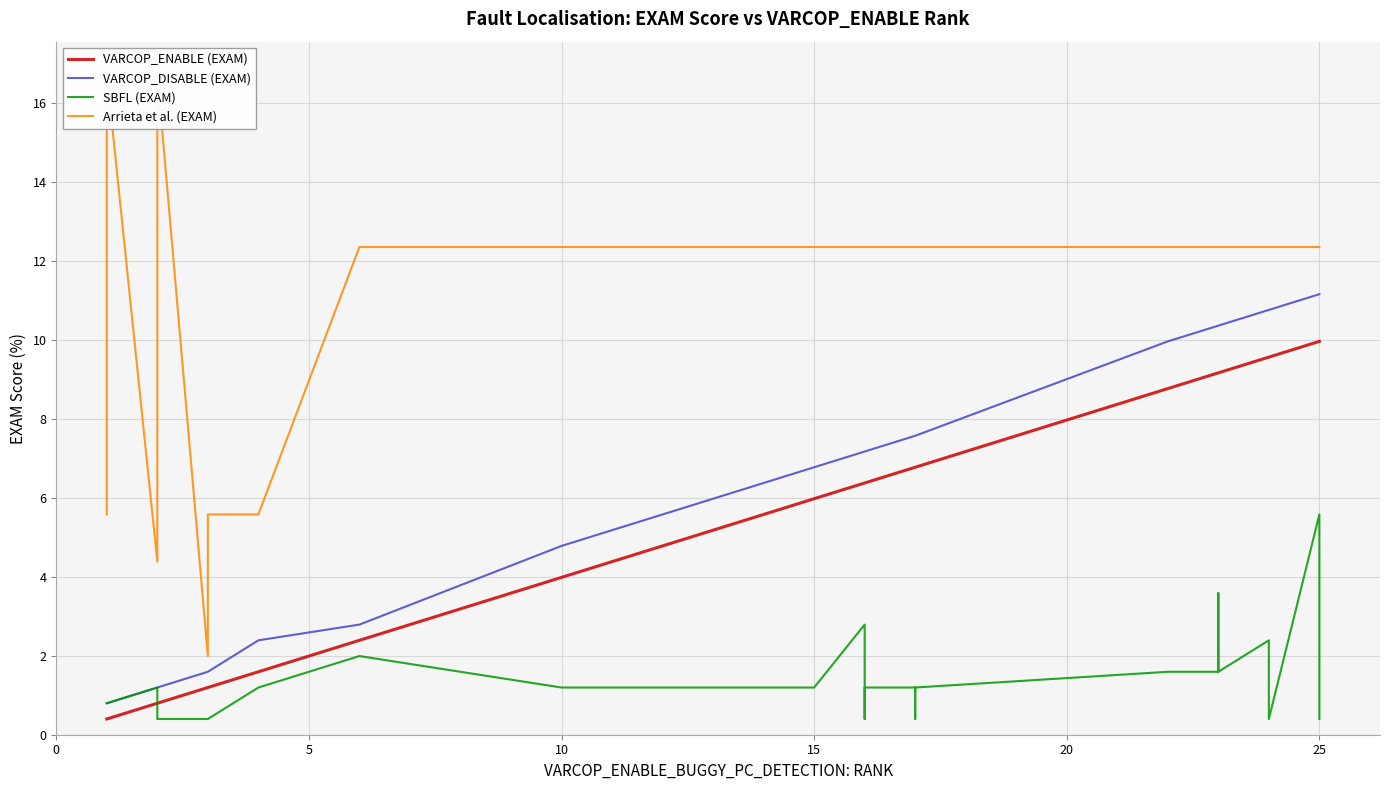

Is it true that VARCOP_DISABLE (EXAM) equals 4.1 at 11?

False